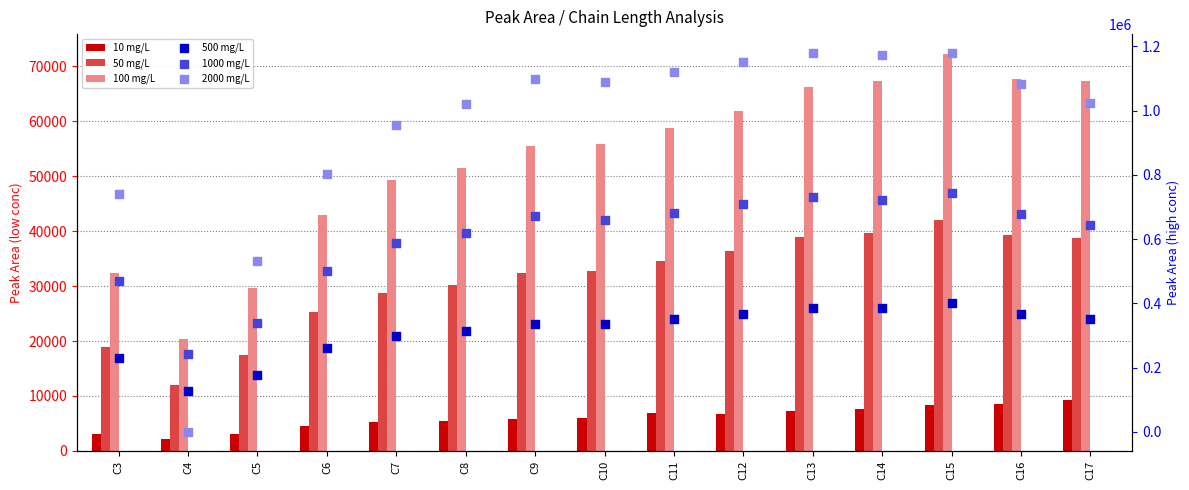

Which series has the largest total across all categories?

2000 mg/L